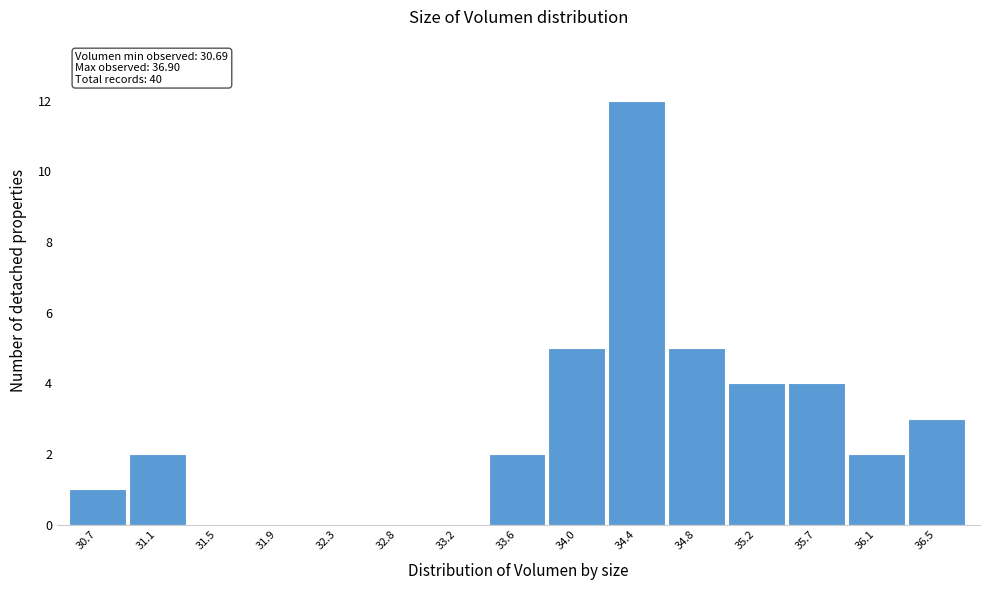

Reading left to right, transcribe all the data shown in this chart.

30.7=1	31.1=2	31.5=0	31.9=0	32.3=0	32.8=0	33.2=0	33.6=2	34.0=5	34.4=12	34.8=5	35.2=4	35.7=4	36.1=2	36.5=3